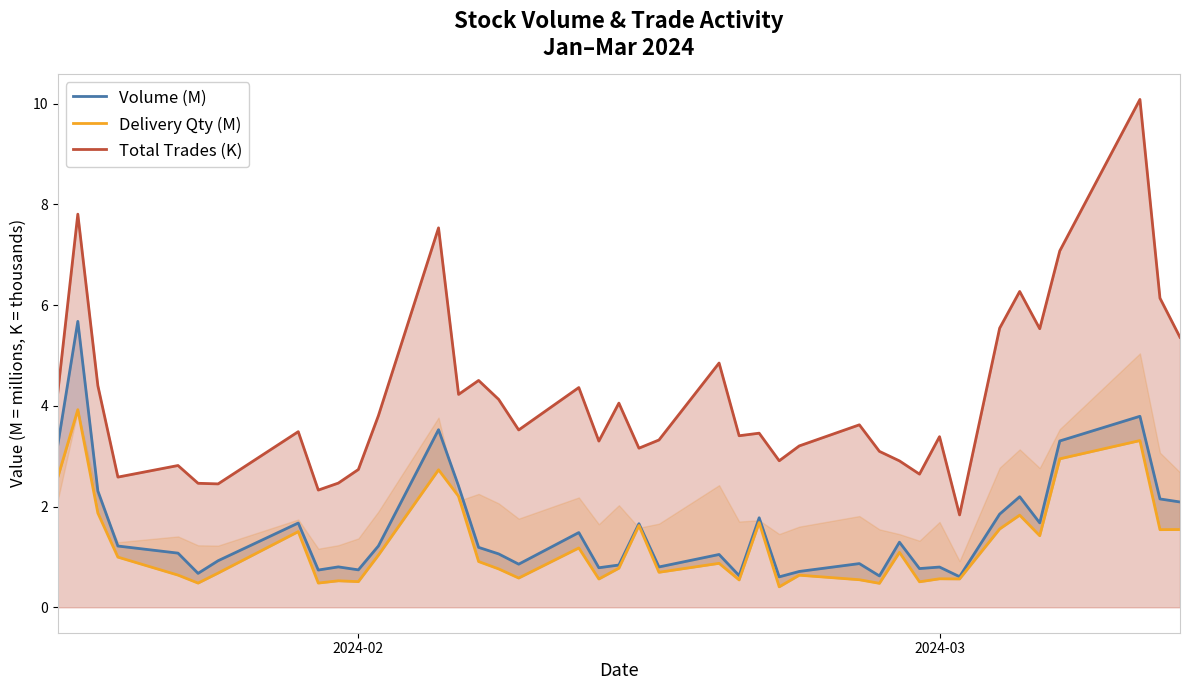

True or false: Volume (M) and Delivery Qty (M) cross at least once.

False